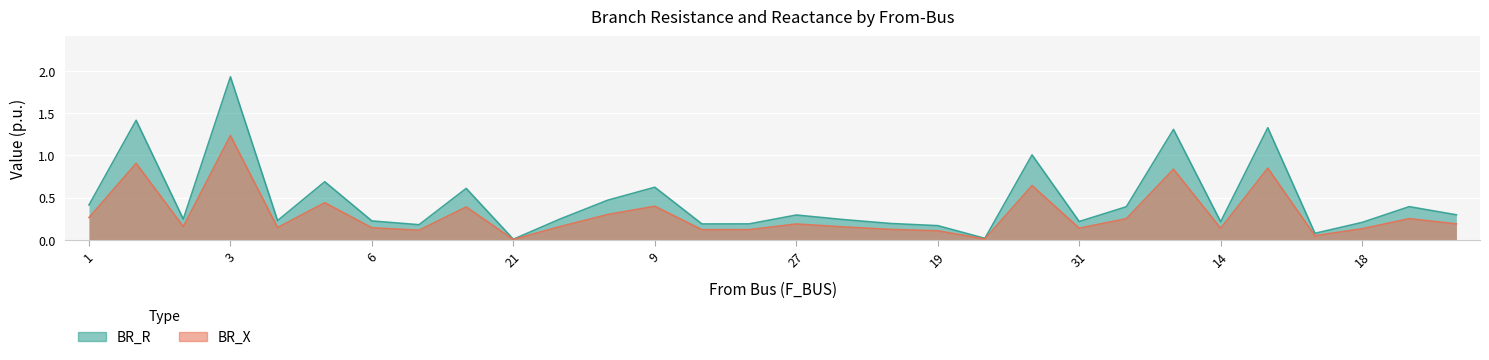

Which series has the largest total across all categories?

BR_R